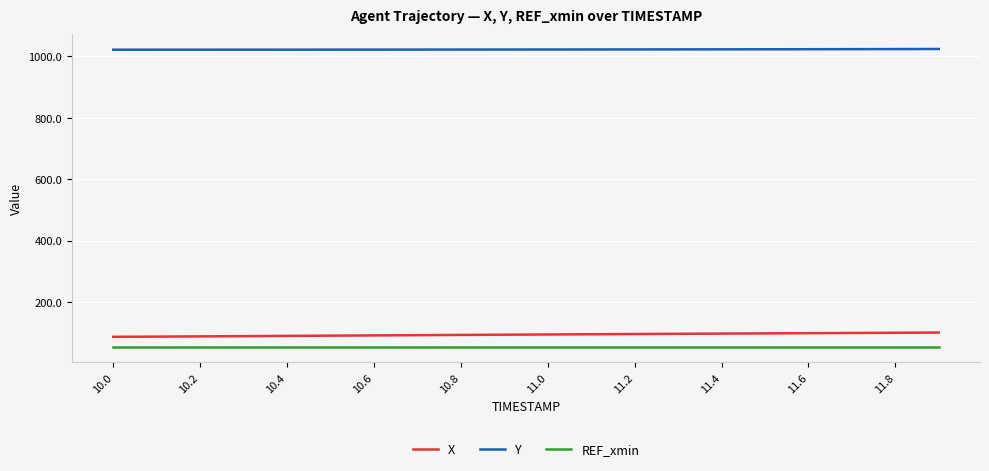

What is the minimum value for REF_xmin?

52.2